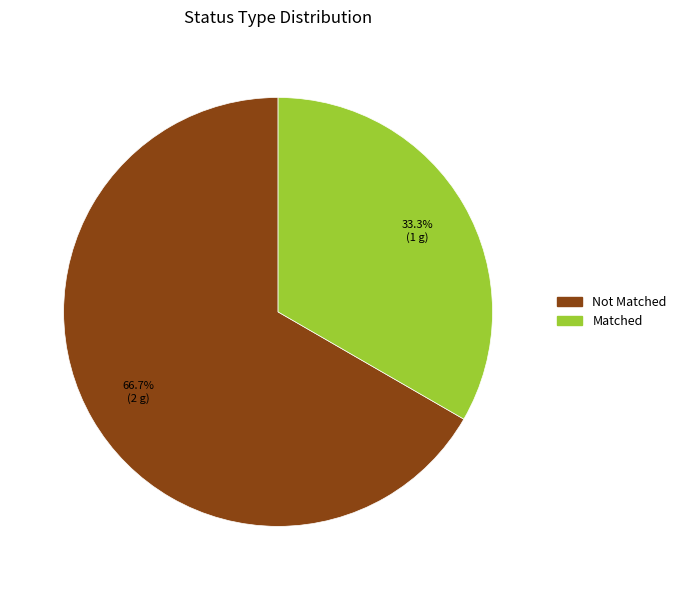

What is the majority slice?

Not Matched